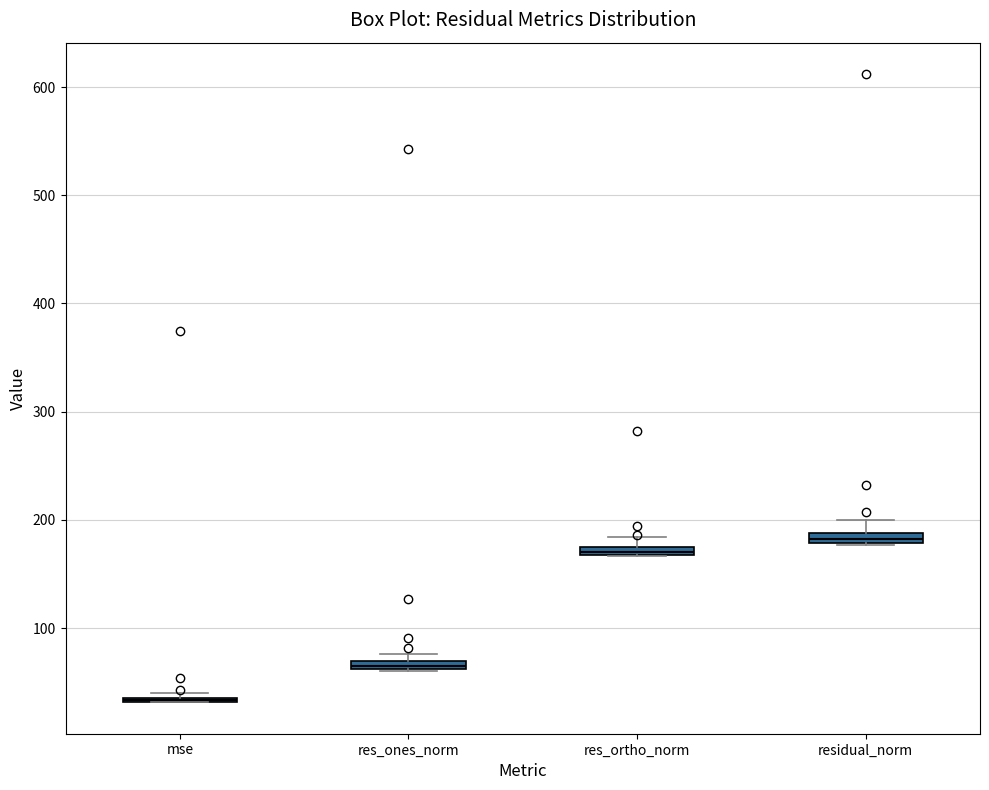

Where is the upper edge of the box for res_ones_norm on the y-axis? The values are not printed on the chart, so give them approximately, as read against the axis.

70